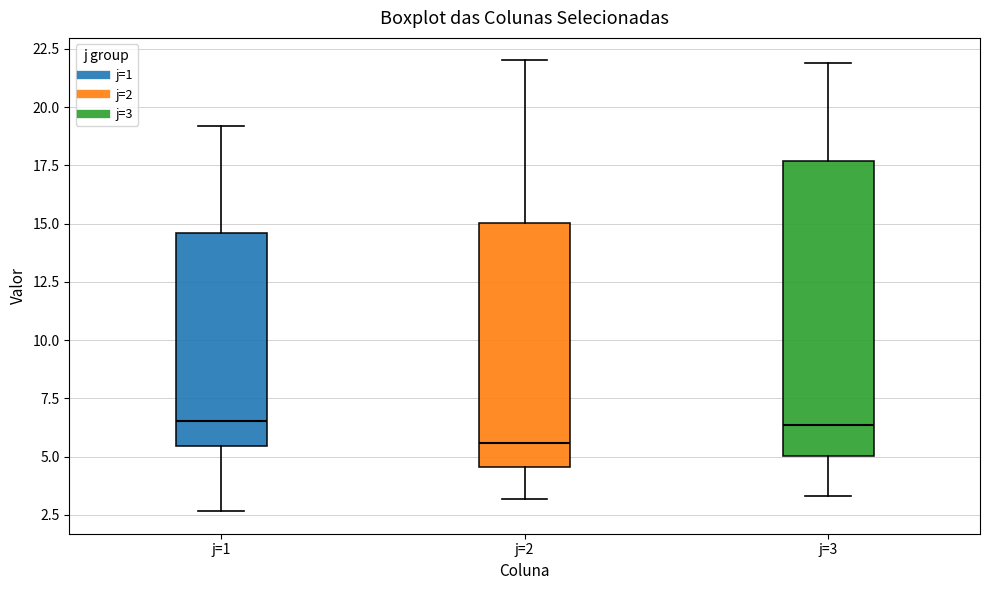

Where is the upper edge of the box for j=1 on the y-axis? The values are not printed on the chart, so give them approximately, as read against the axis.

14.5